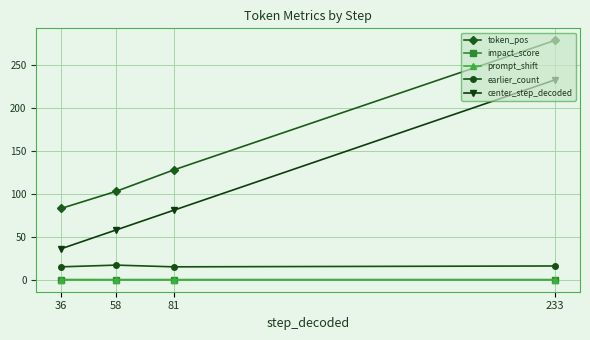

Does the chart have visible grid lines?

Yes